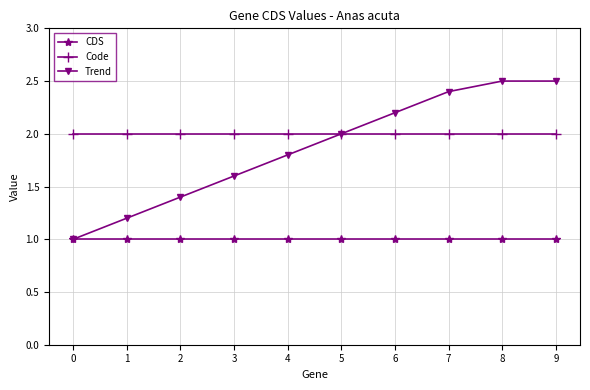

Rank the series by their maximum value, from highest to lowest.

Trend, Code, CDS